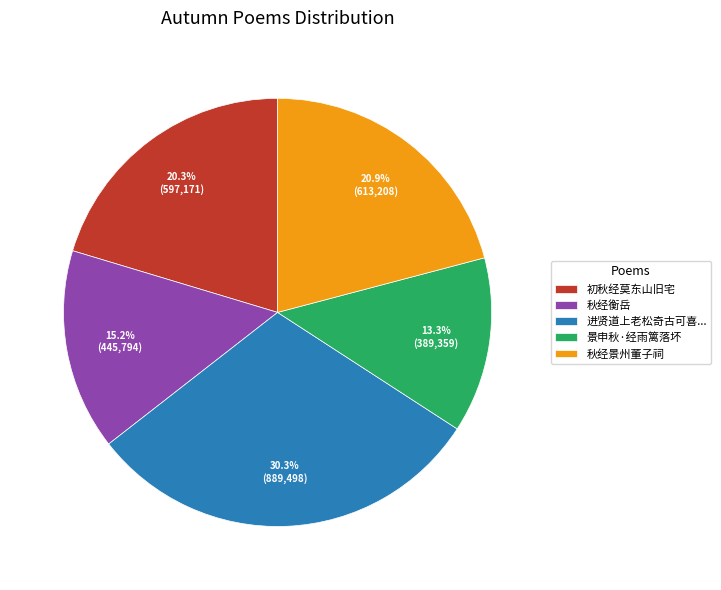

Which slice is the largest?

进贤道上老松奇古可喜...